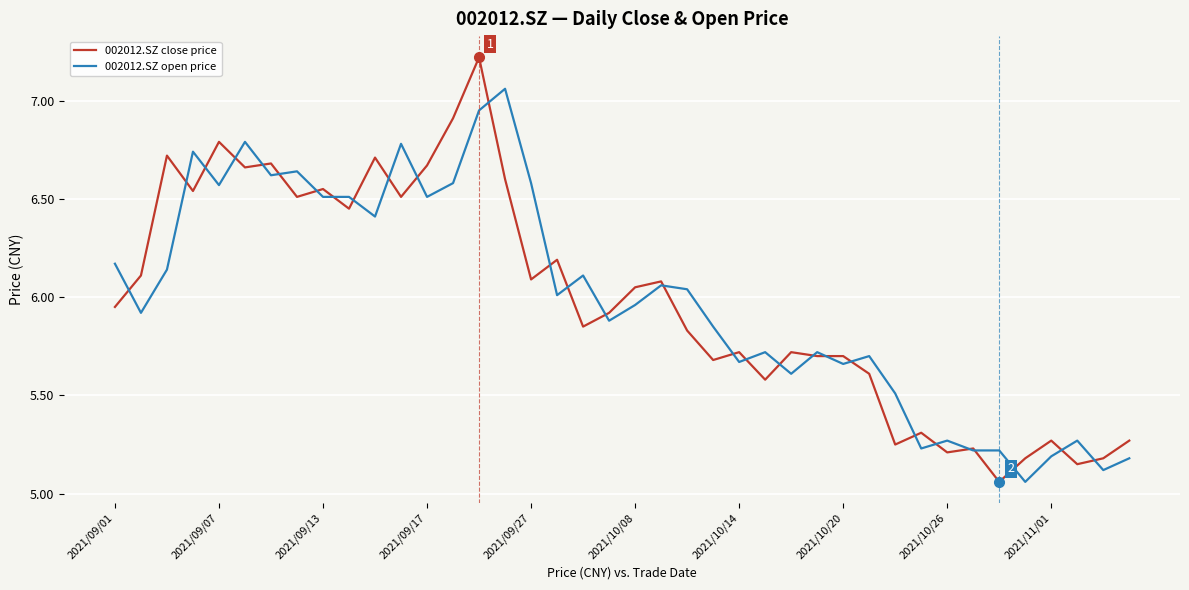

Which series has the largest range (max minus min)?

002012.SZ close price